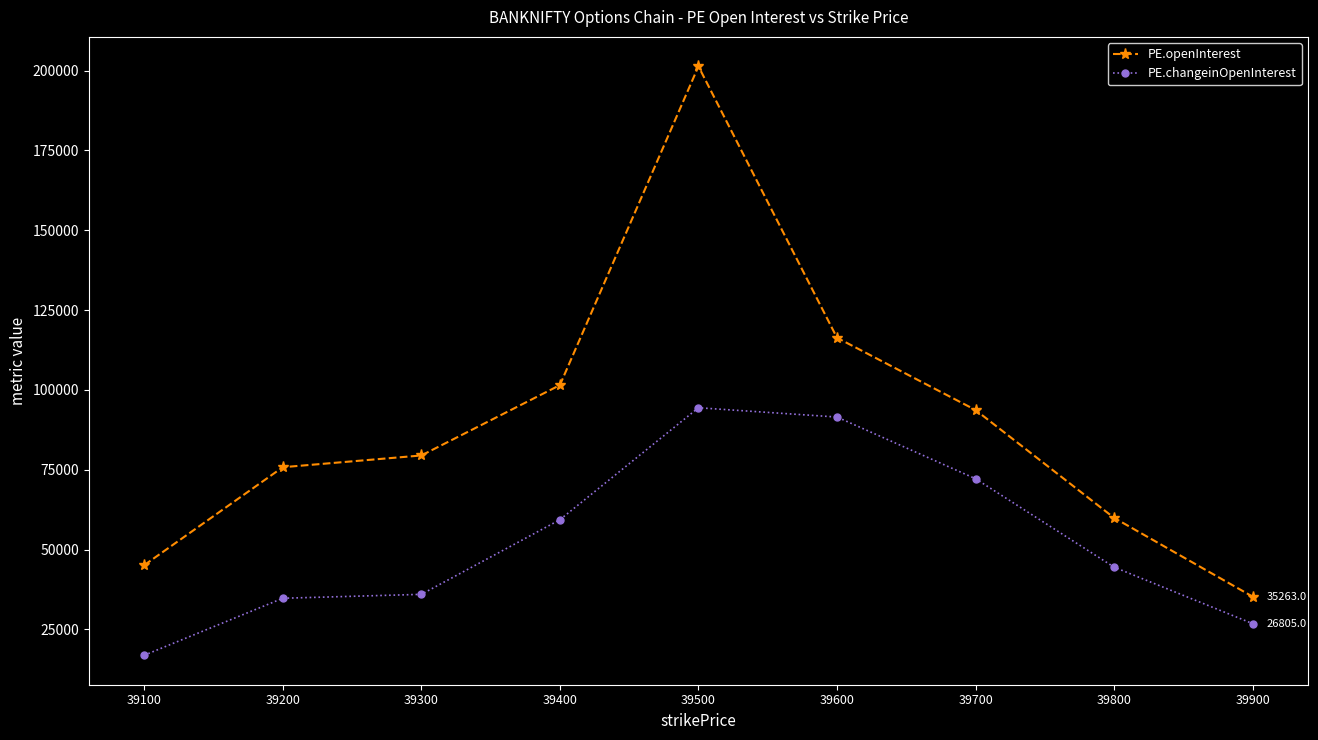

Rank the series at 39500 from lowest to highest value.

PE.changeinOpenInterest, PE.openInterest